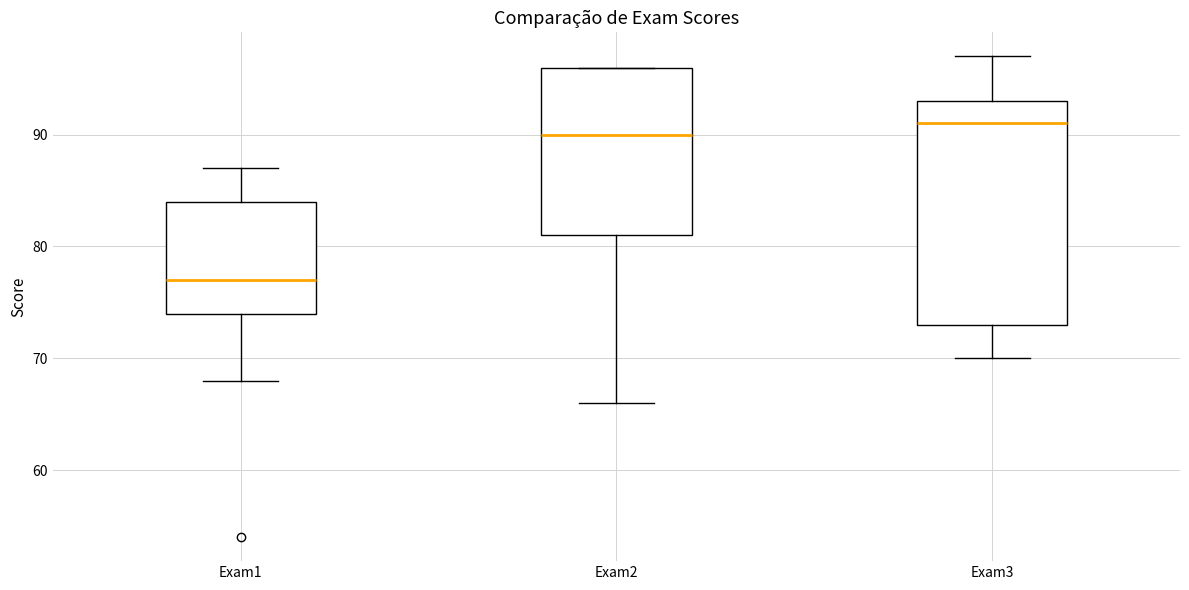

Reading left to right, transcribe this box plot: for each box, give where its median line is, the range the box spans, and where its two whiskers end, as read against the y-axis. The values are not printed on the chart, so give them approximately, as read against the axis.

Exam1: median 77, box 74 to 84, whiskers 68 to 87
Exam2: median 90, box 81 to 96, whiskers 66 to 96
Exam3: median 91, box 73 to 93, whiskers 70 to 97